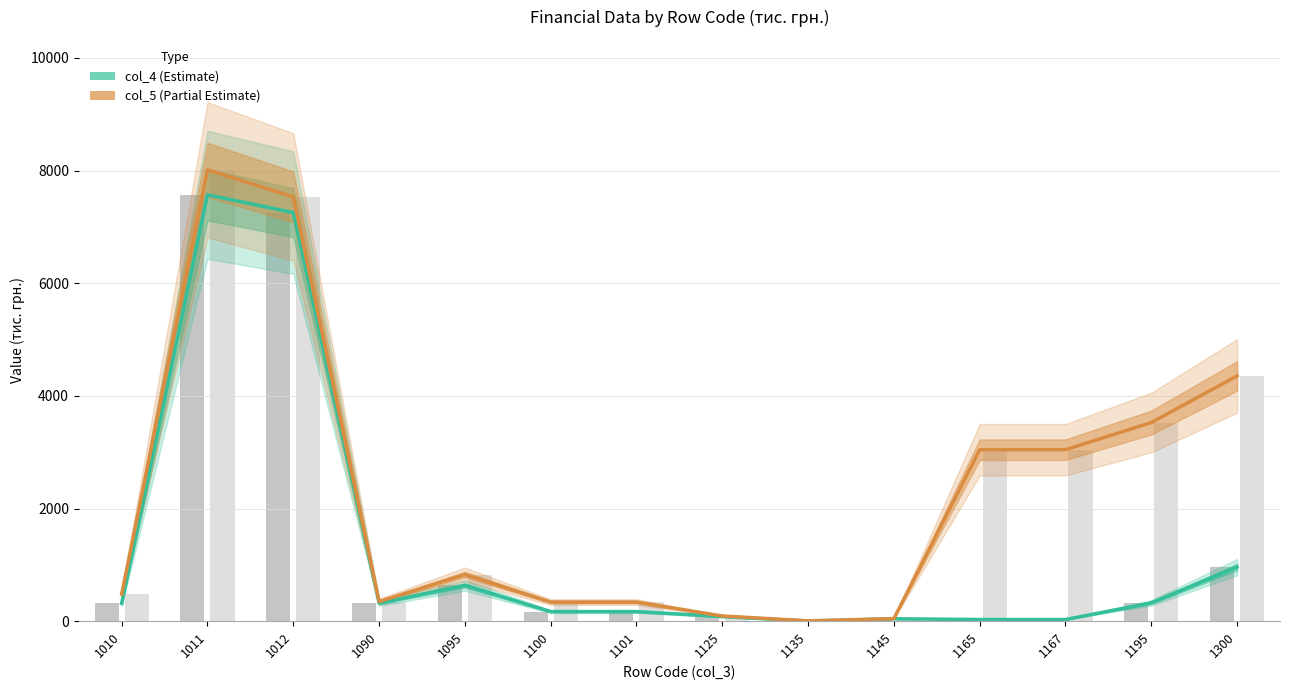

How many bars are there in total?

28